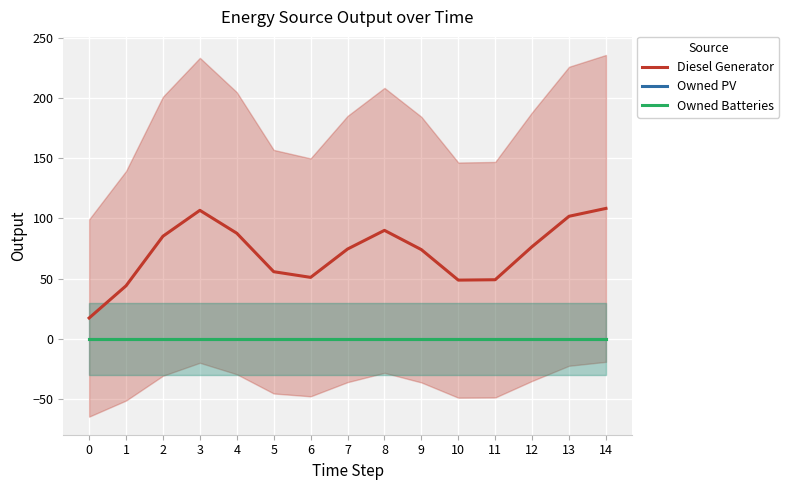

Reading left to right, list all the values displayed in this chart.

Diesel Generator: 0=17.4	1=44.1	2=85.3	3=106.7	4=87.7	5=55.8	6=51.1	7=74.6	8=90.1	9=74.1	10=48.9	11=49.2	12=76.7	13=101.8	14=108.3
Owned PV: 0=0.0	1=0.0	2=0.0	3=0.0	4=0.0	5=0.0	6=0.0	7=0.0	8=0.0	9=0.0	10=0.0	11=0.0	12=0.0	13=0.0	14=0.0
Owned Batteries: 0=0.0	1=0.0	2=0.0	3=0.0	4=0.0	5=0.0	6=0.0	7=0.0	8=0.0	9=0.0	10=0.0	11=0.0	12=0.0	13=0.0	14=0.0